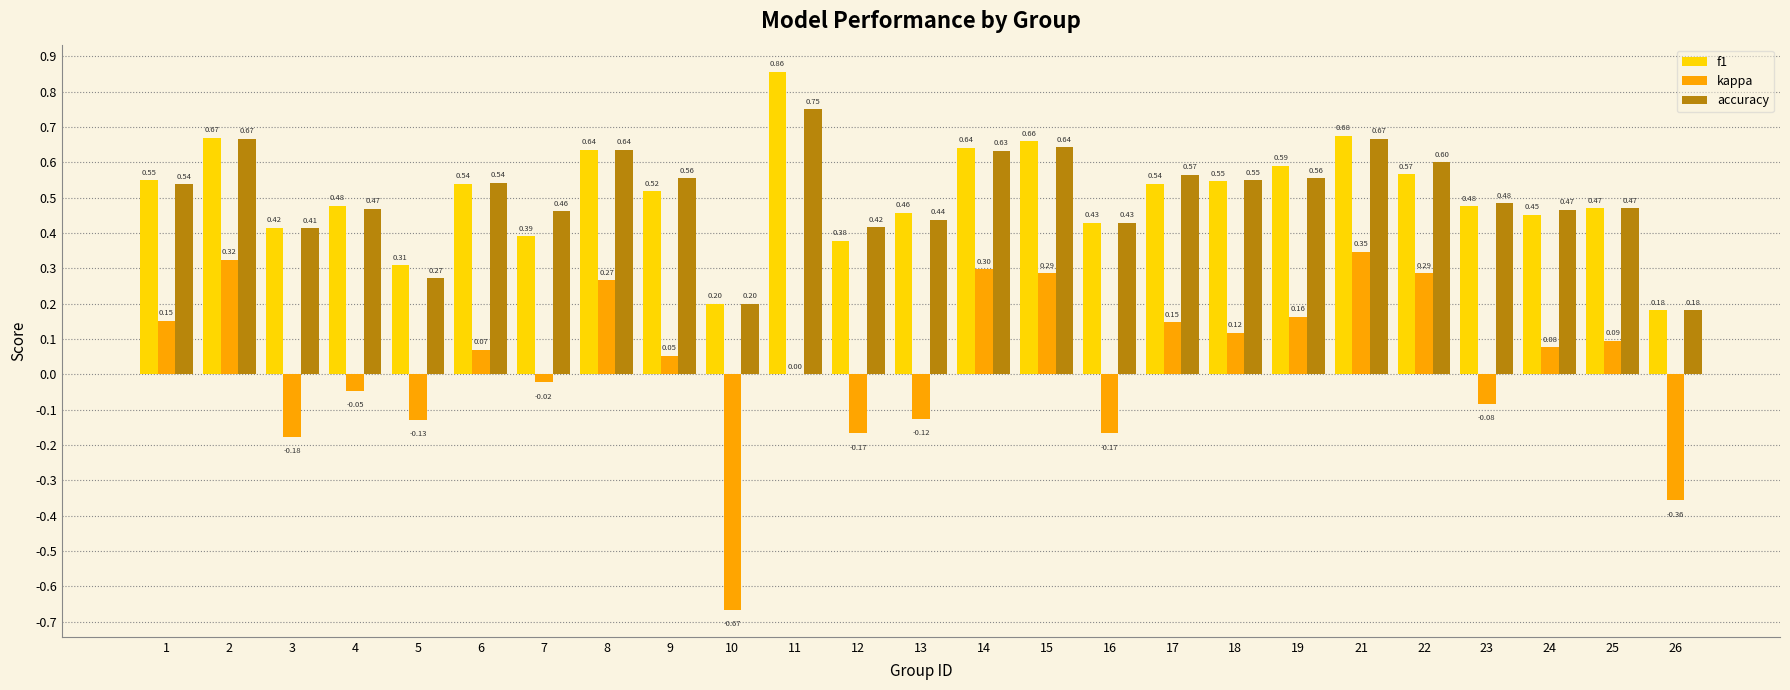

What is the sum of all accuracy values?

12.6